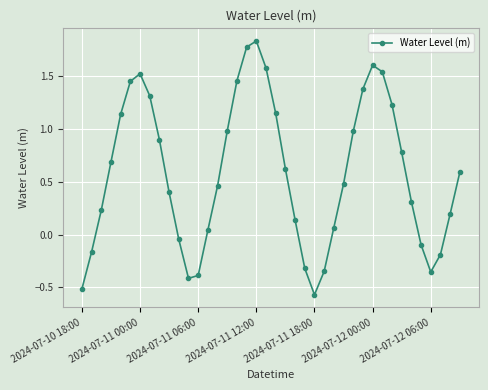

What is the difference between the maximum and second lowest values?

2.3